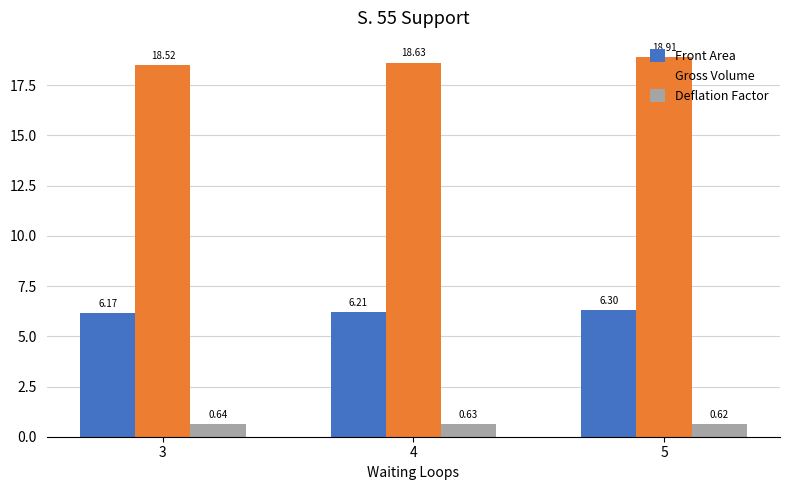

Which category has the highest value in the Deflation Factor series?

3